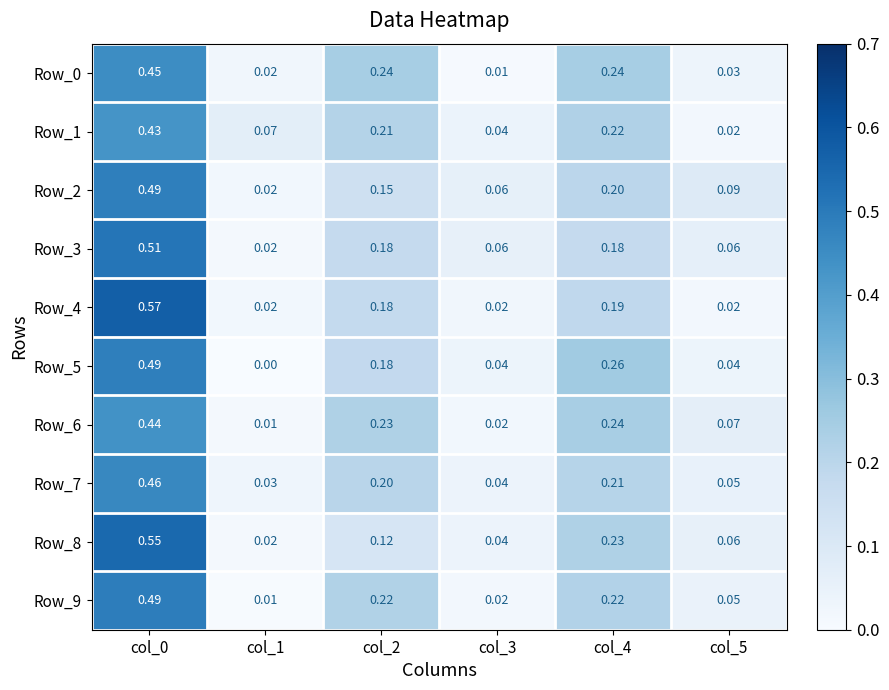

Is the value of Row_9 at col_4 greater than the value of Row_3 at col_4?

Yes